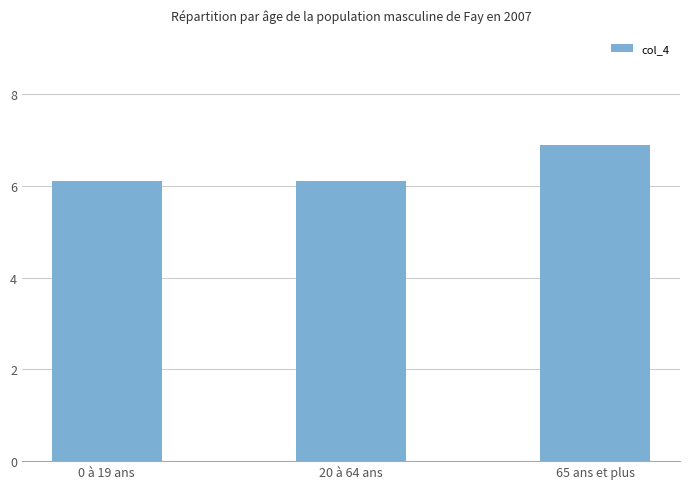

Count the values in the range 6 to 7.

3